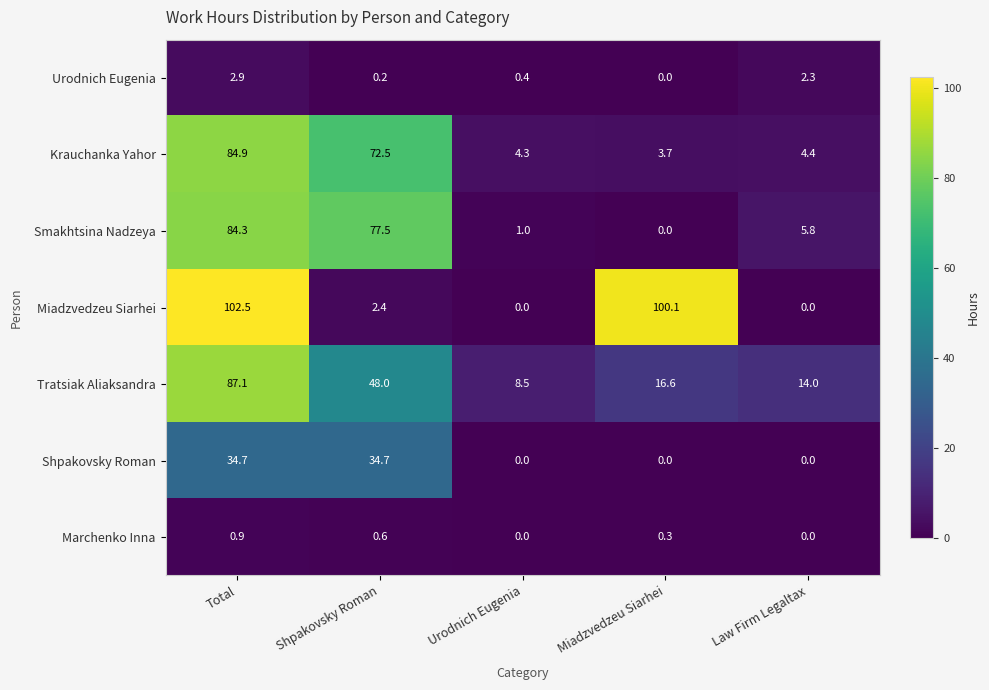

Is it true that Marchenko Inna equals -0.4 at Law Firm Legaltax?

False